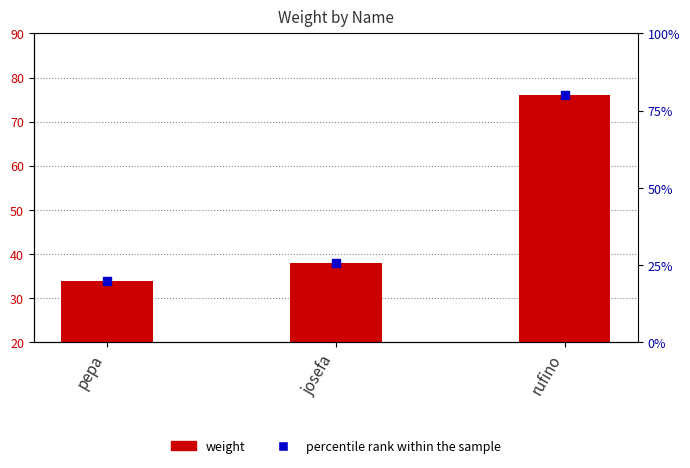

What is the ratio of the value at pepa to the value at josefa?

0.9